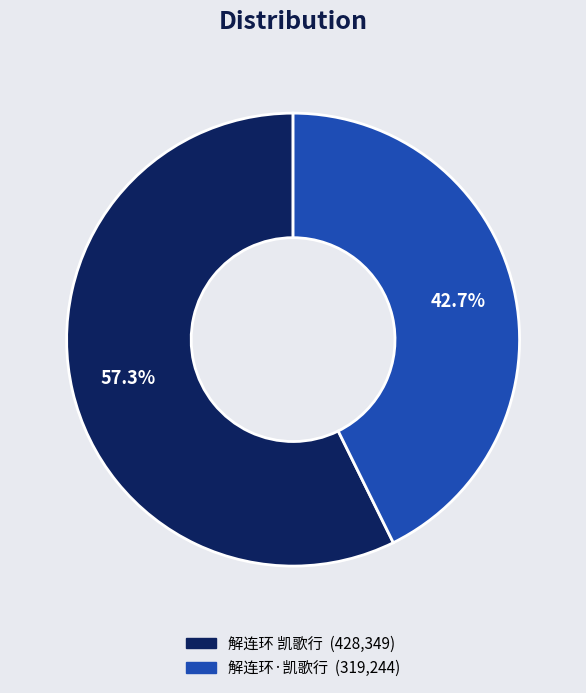

How many slices are in this pie chart?

2